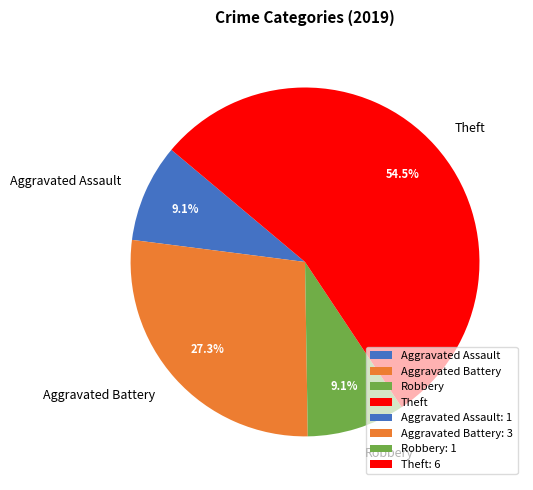

Combined, do Robbery and Aggravated Battery account for over 50%?

No